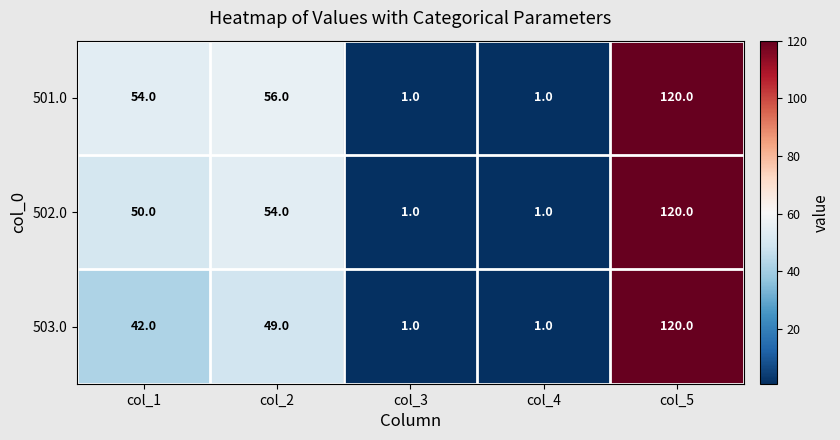

What is the difference between the 503.0 values at col_4 and col_5?

119